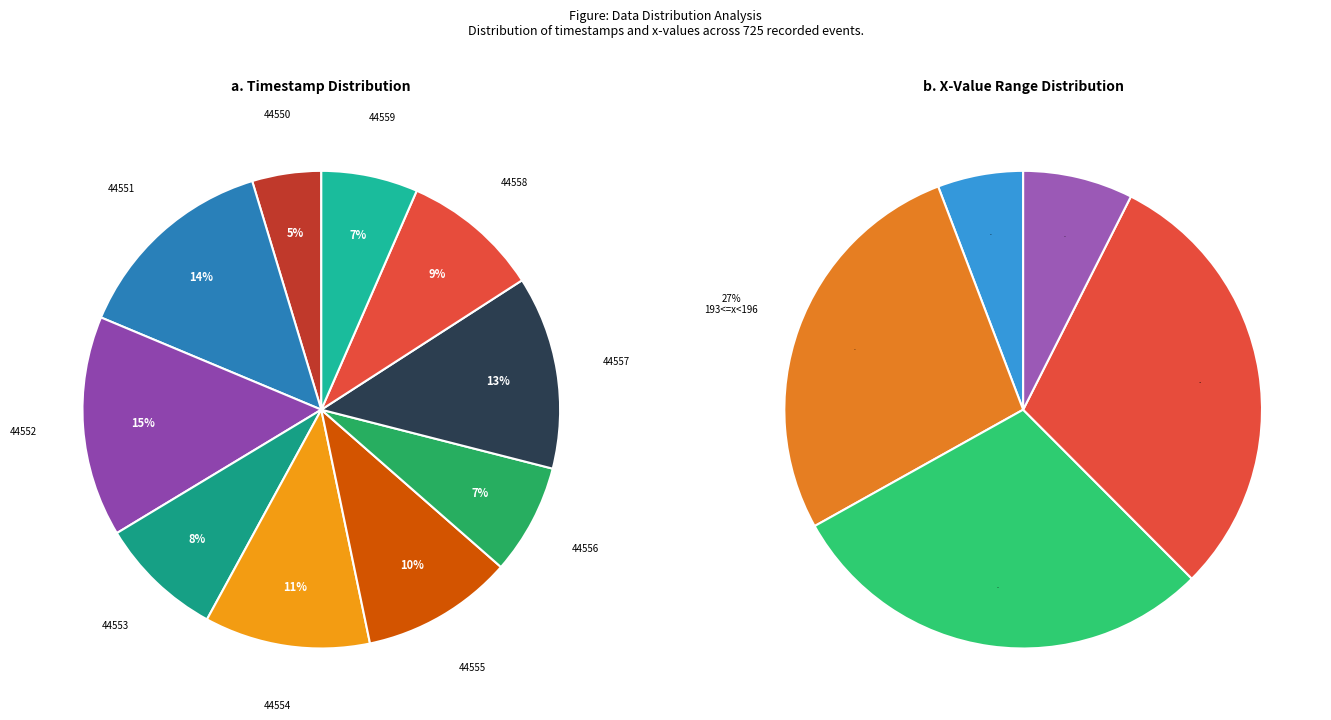

To the nearest percent, what percentage of the pie is 44555?

10%